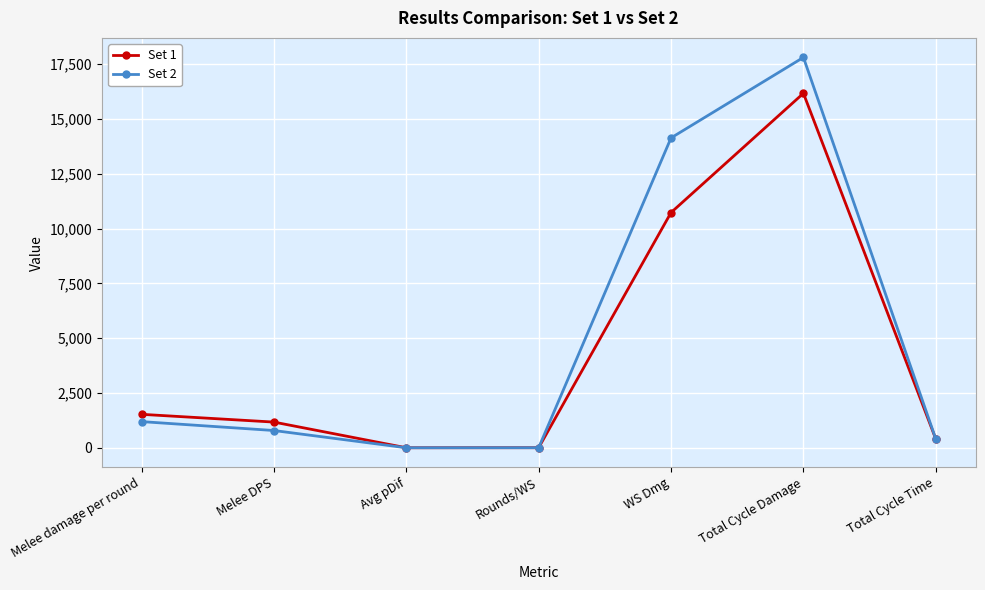

What is the smallest value displayed?

1.2